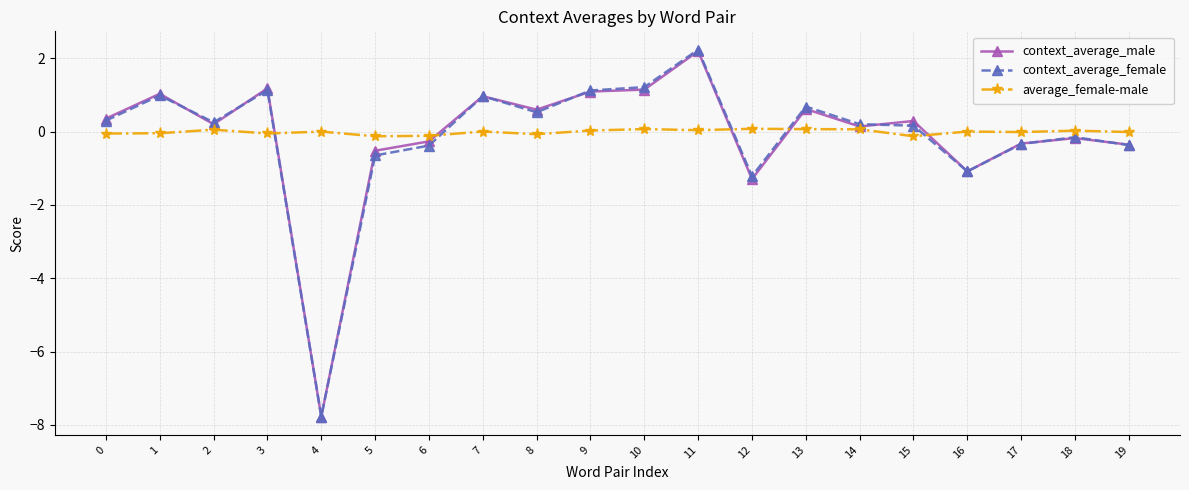

How many values in context_average_male are above zero?

12